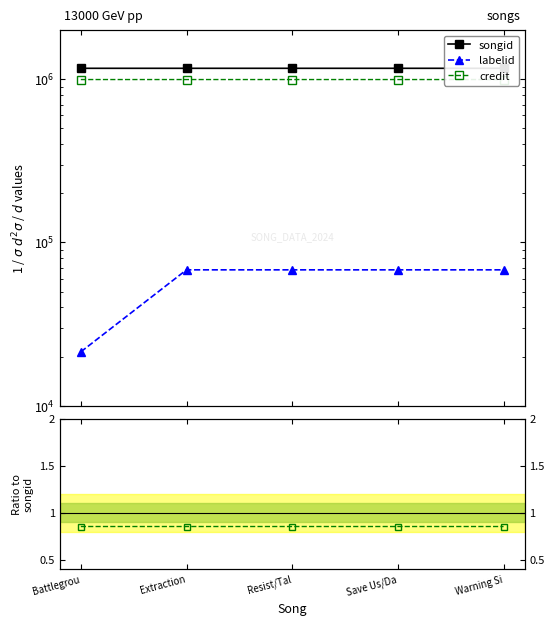

What is the label of the 3rd point from the right?

Resist/Tal